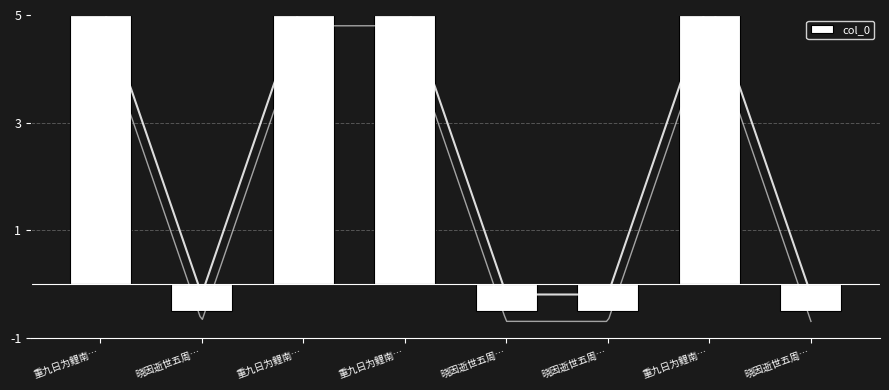

What is the label of the 6th bar from the left?

晓因逝世五周…